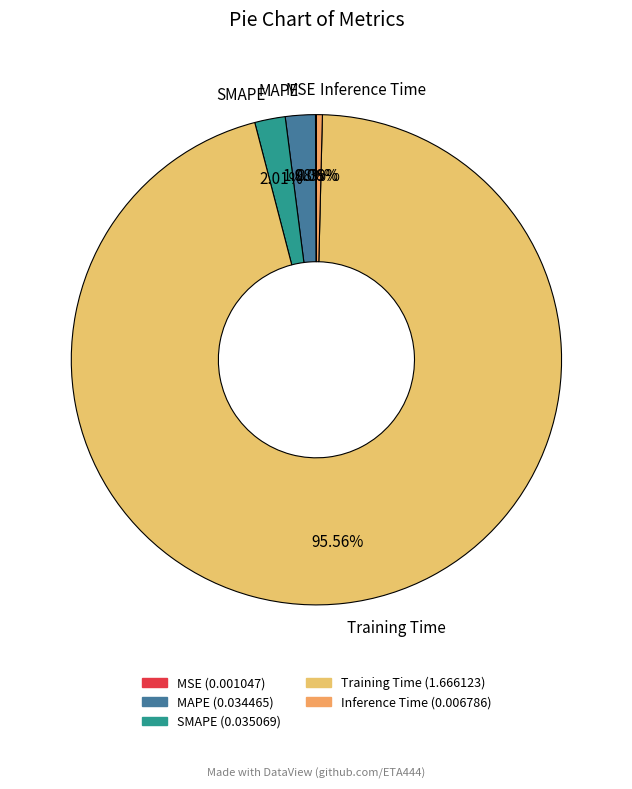

Combined, do Training Time and SMAPE account for over 50%?

Yes